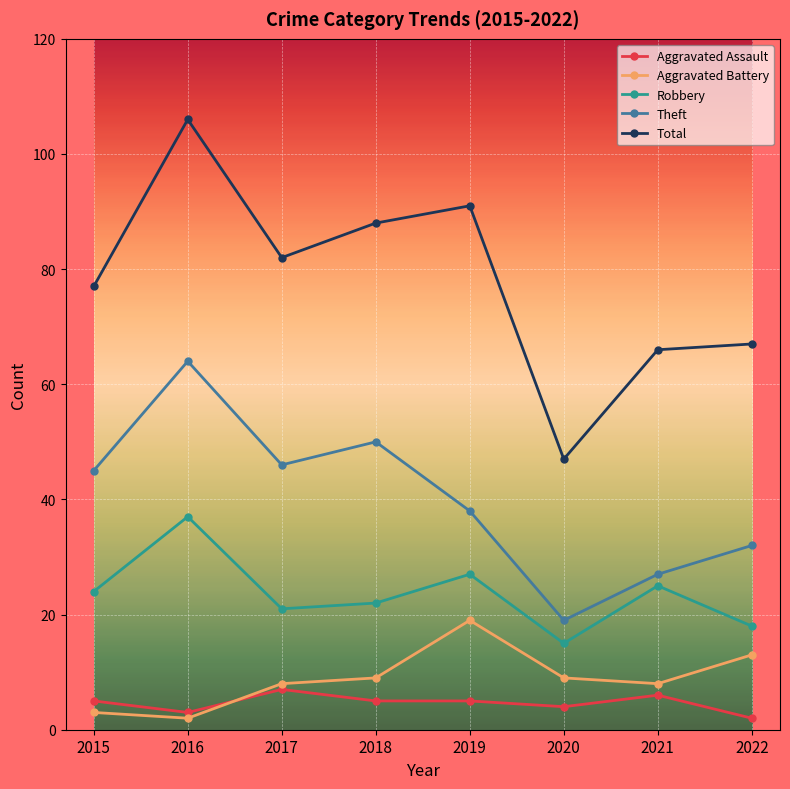

True or false: Aggravated Assault and Robbery intersect in this chart.

False